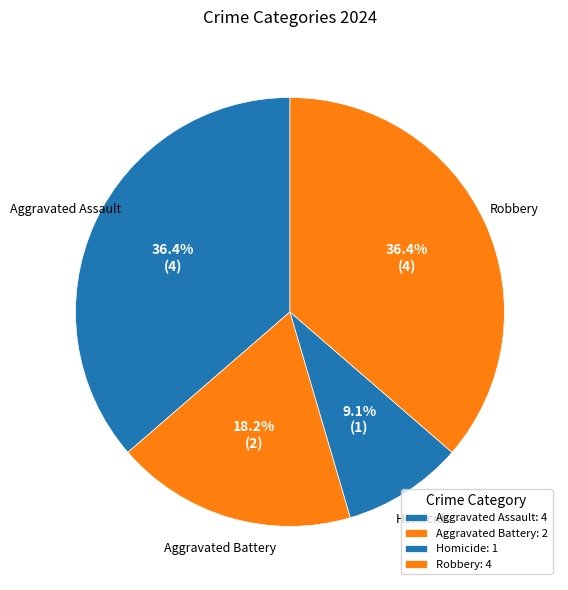

Which has a higher value, Aggravated Battery or Homicide?

Aggravated Battery